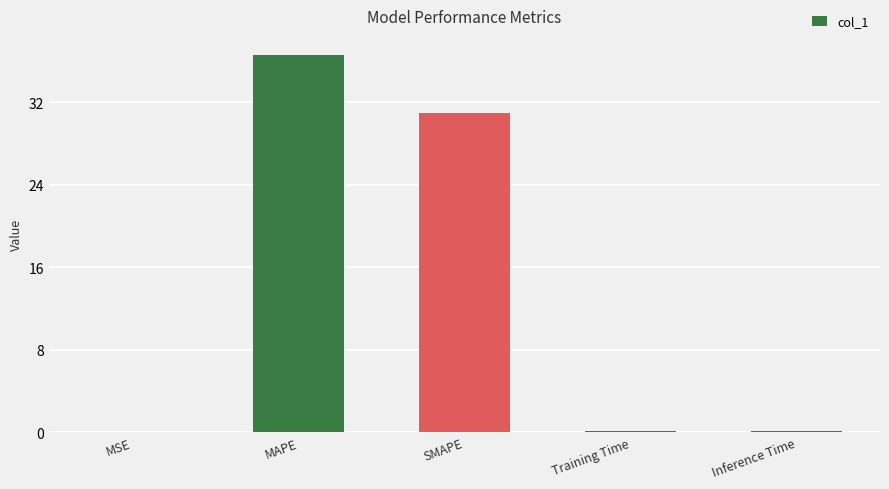

Is it true that the value at Inference Time is 0.1?

True